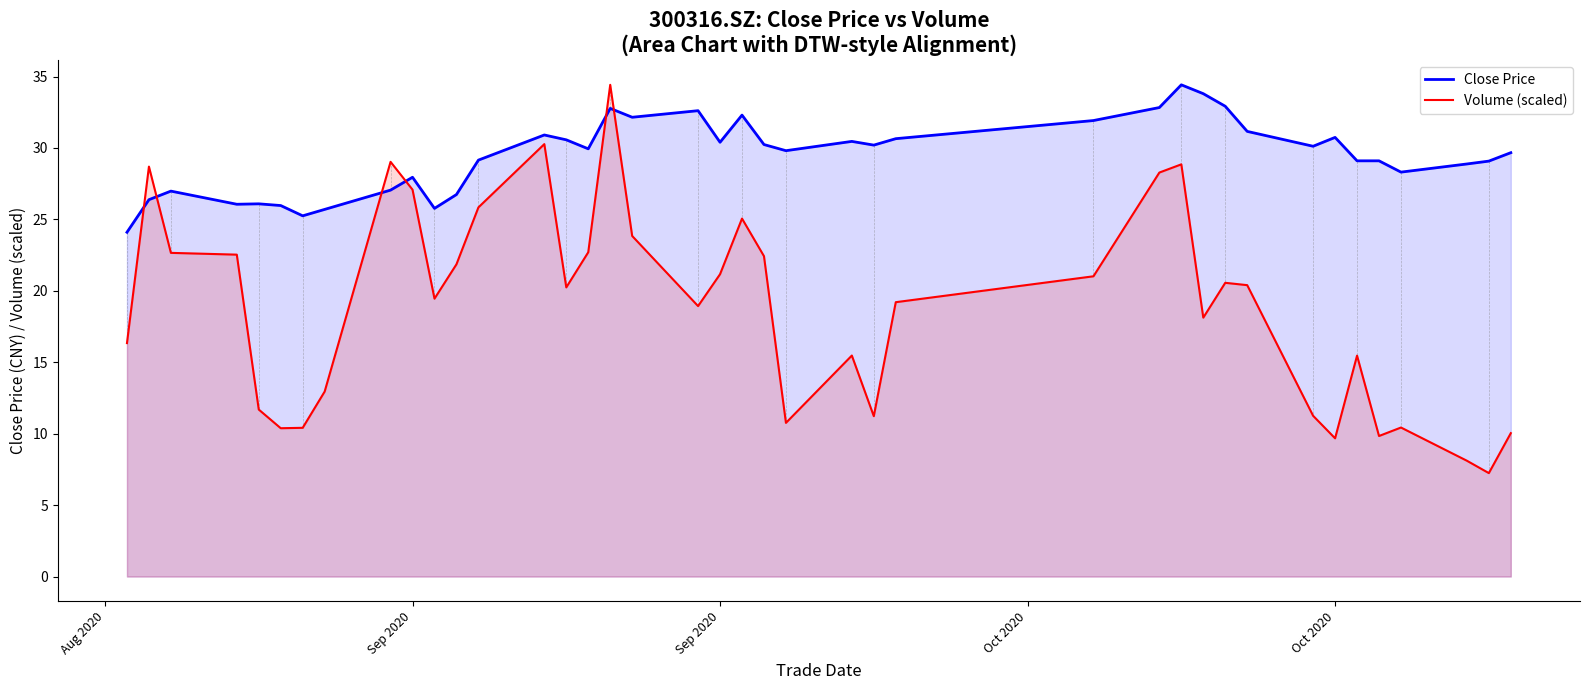

What is the maximum value for Volume (scaled)?

34.4